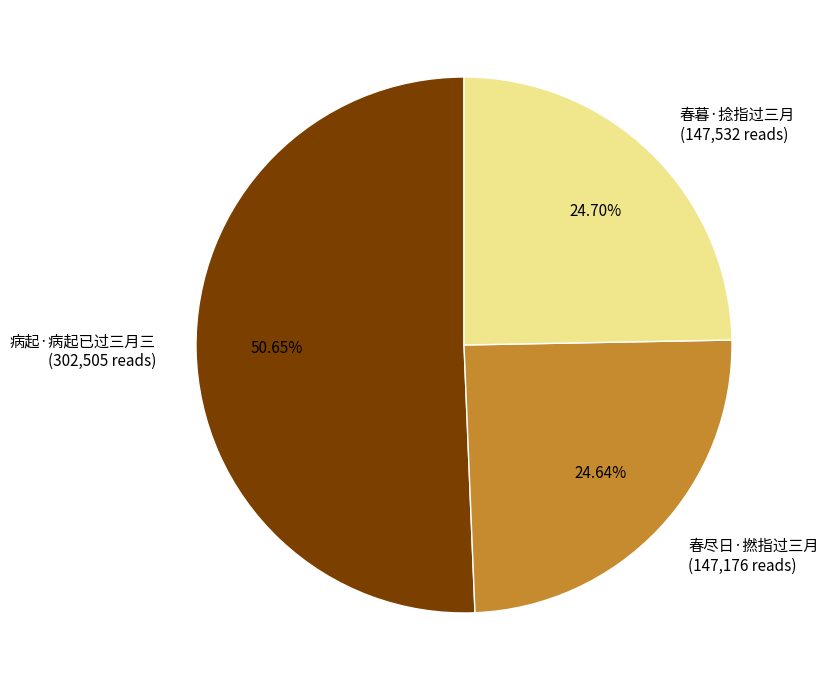

The 春暮·捻指过三月 slice represents 35% of the pie. True or false?

False